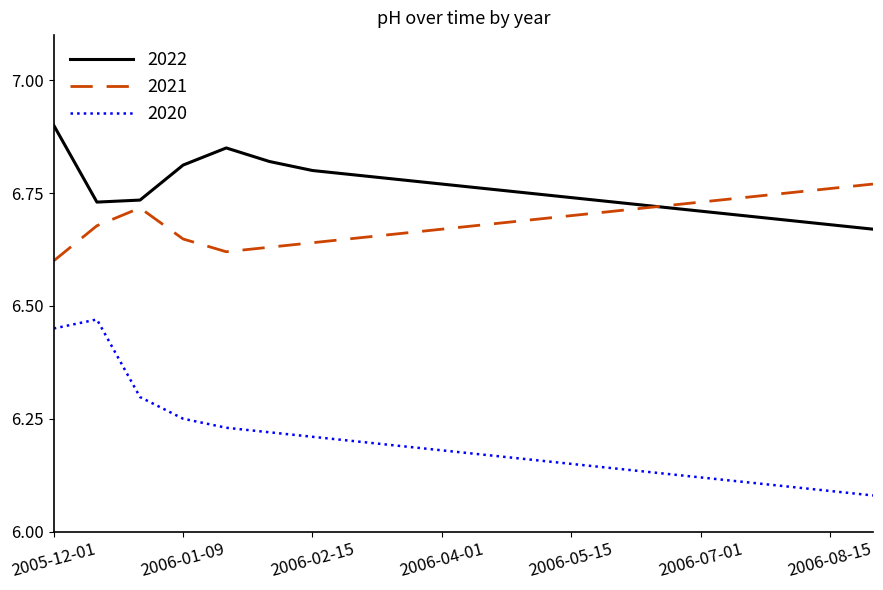

True or false: 2020 has more than 0 points higher than both neighbors.

True